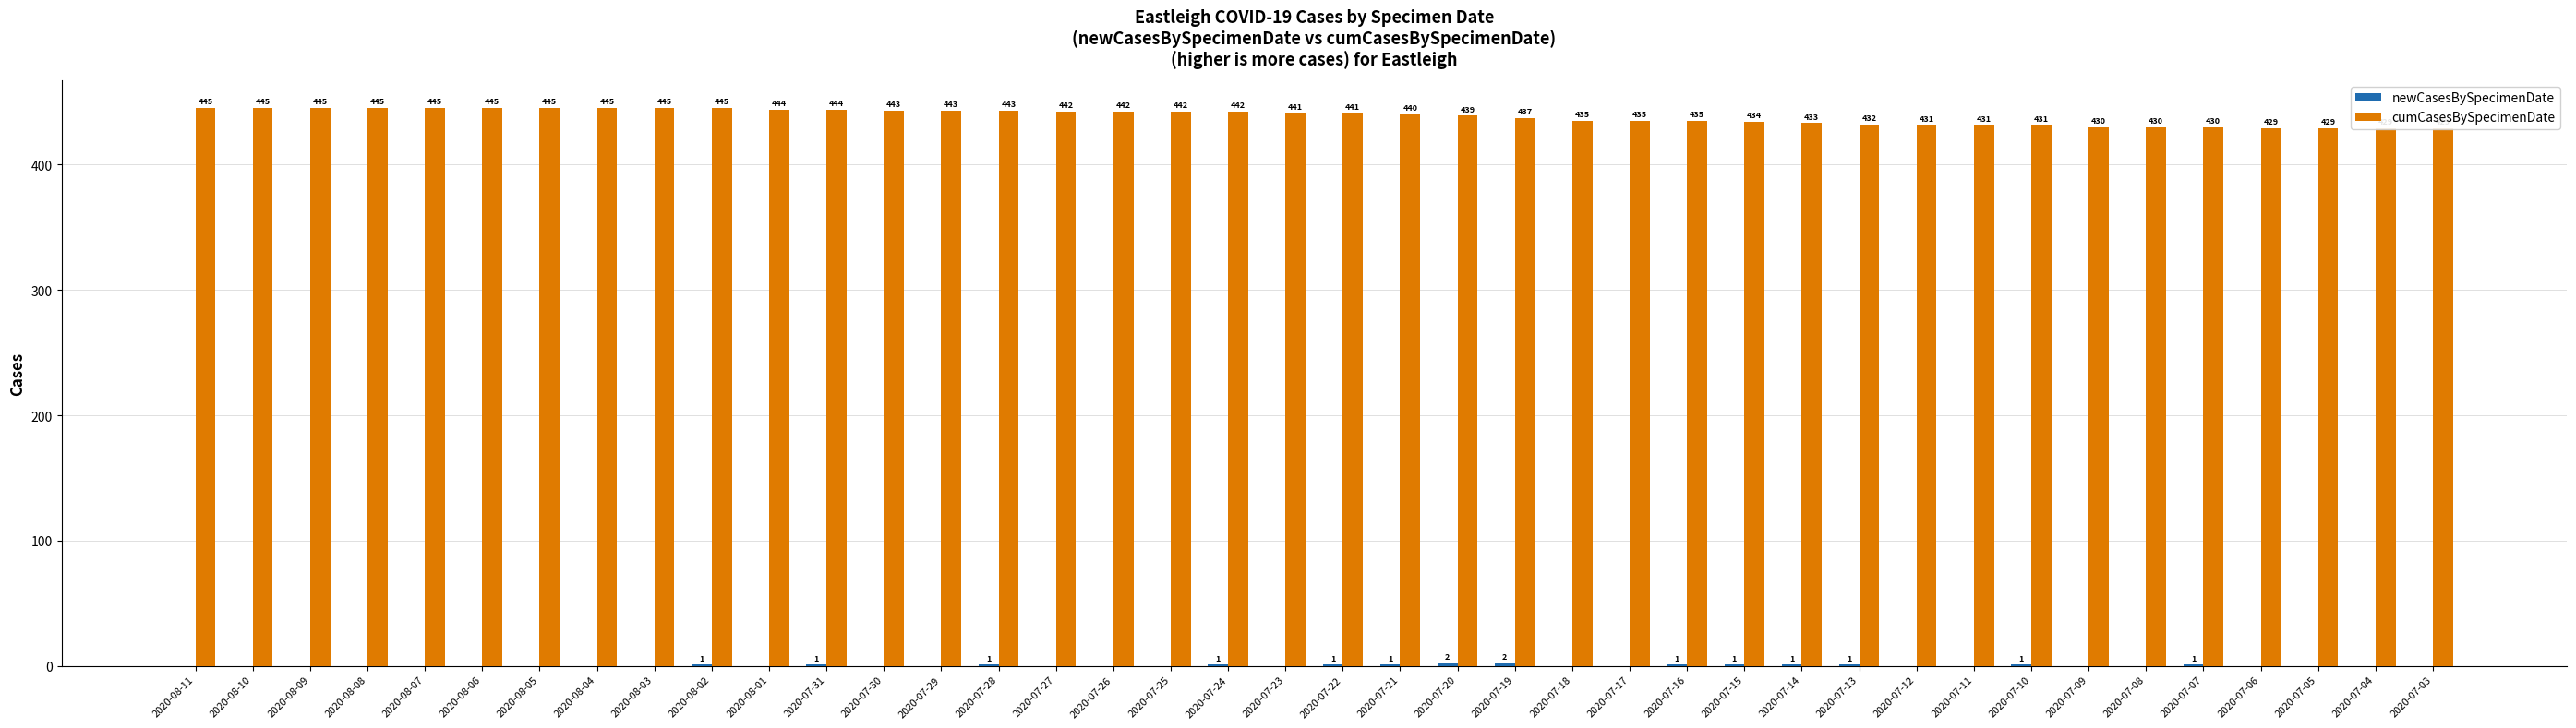

At which label does cumCasesBySpecimenDate first exceed 441?

2020-08-11